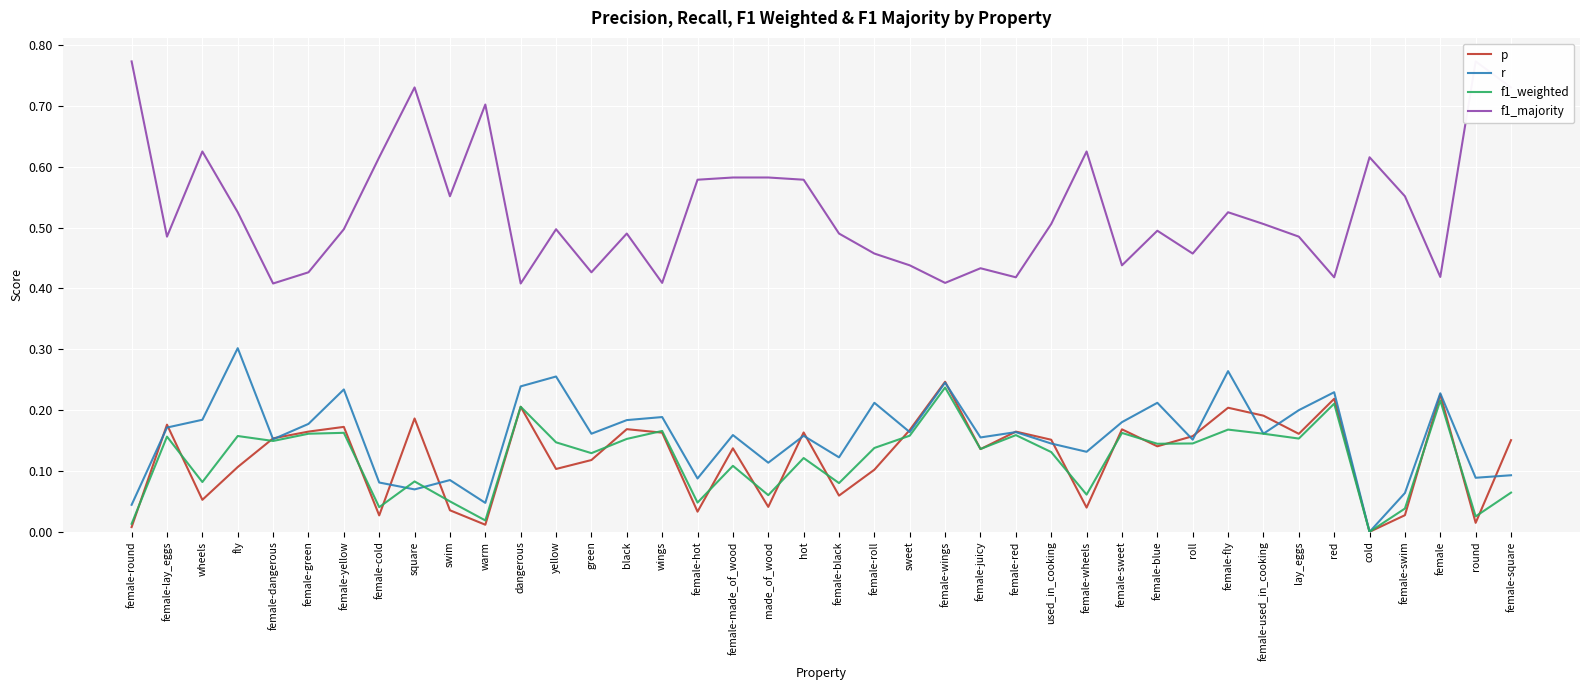

What is the difference between the p values at yellow and female-round?

0.1